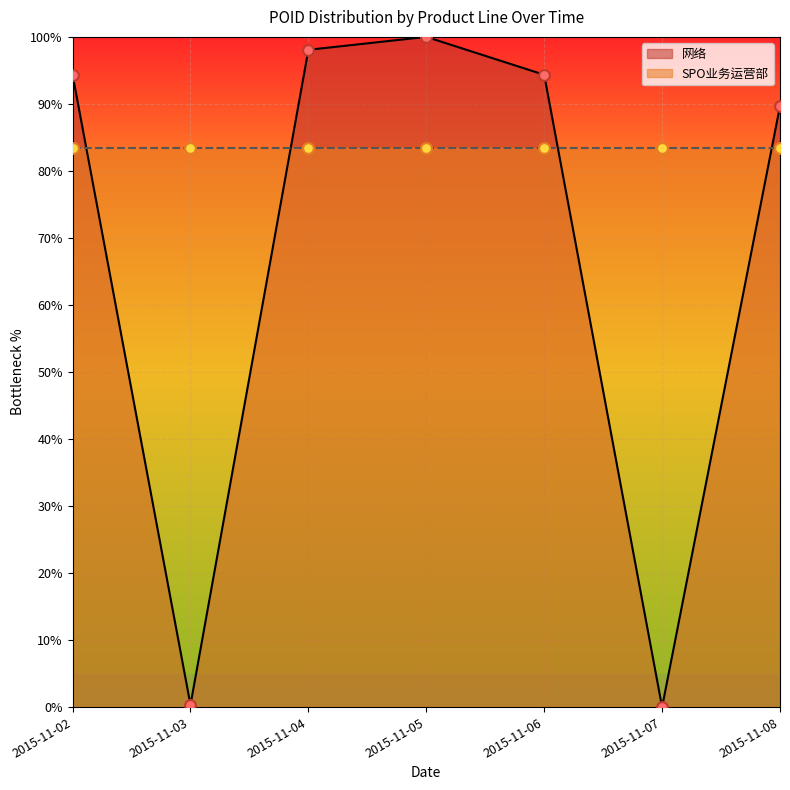

What is the change in value from 2015-11-02 to 2015-11-04?

+3.7